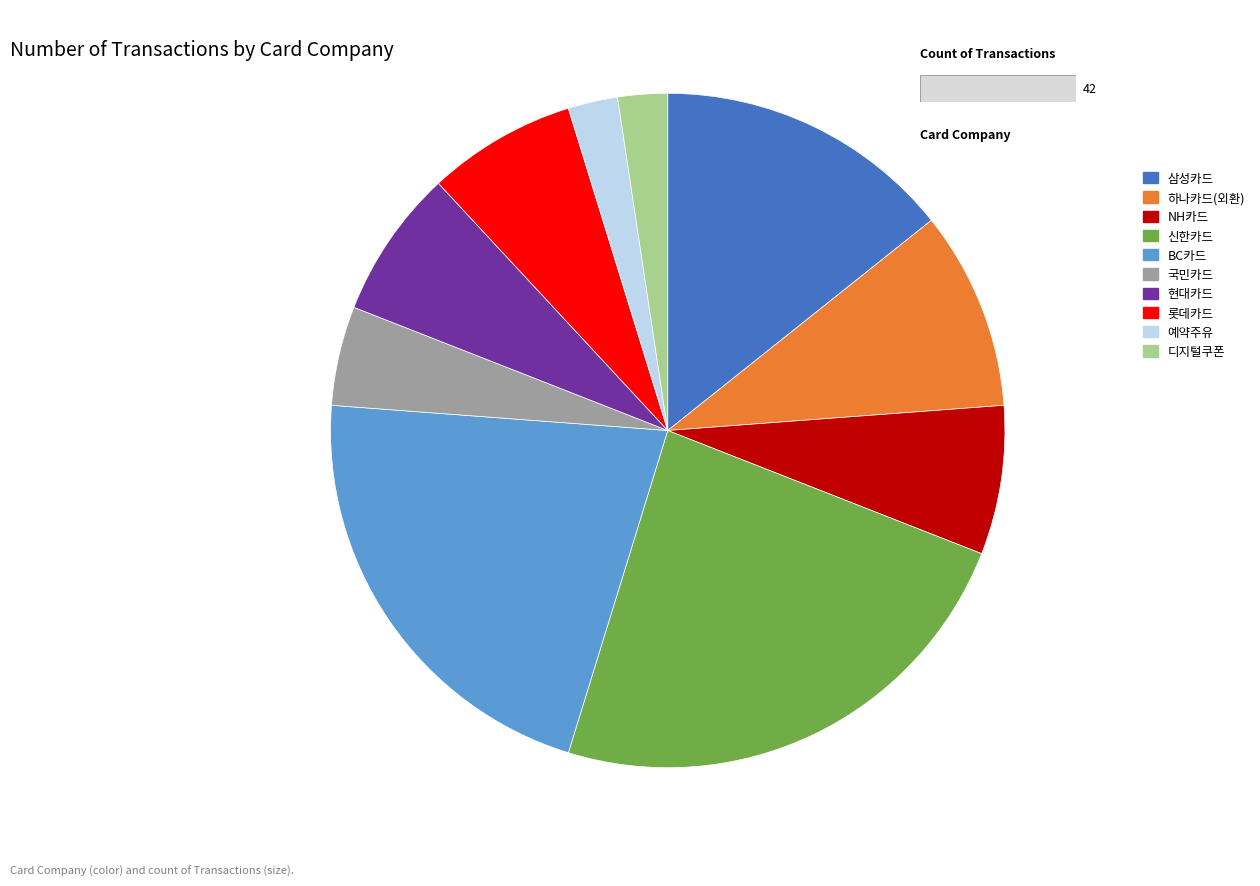

Is there any slice that represents more than half of the pie?

No